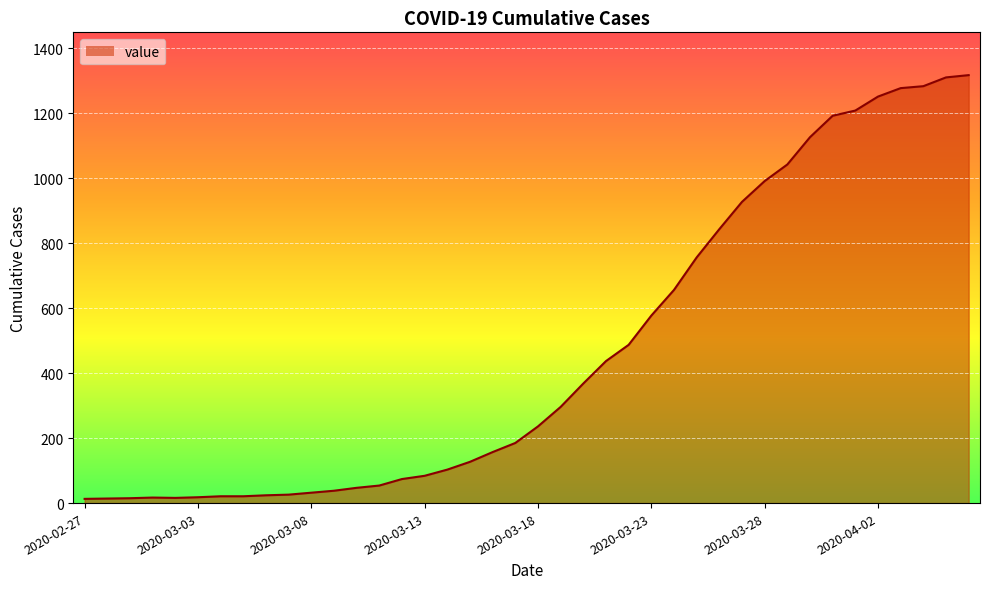

What is the difference between the maximum and minimum values?

1304